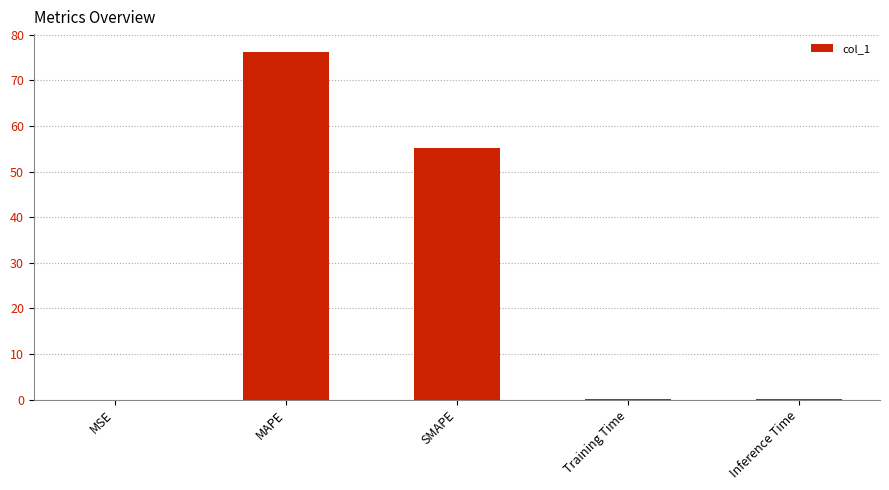

The value at SMAPE is 55.3. True or false?

True